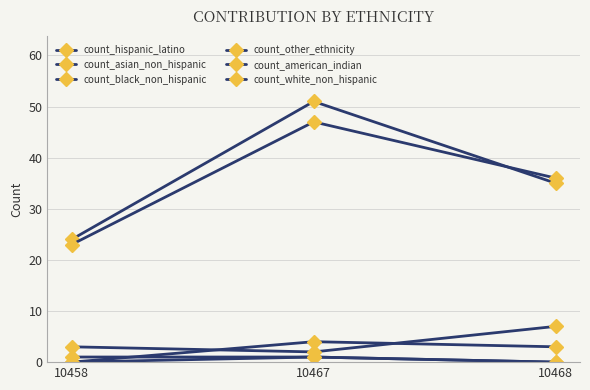

What is the lowest value of the count_hispanic_latino series?

24